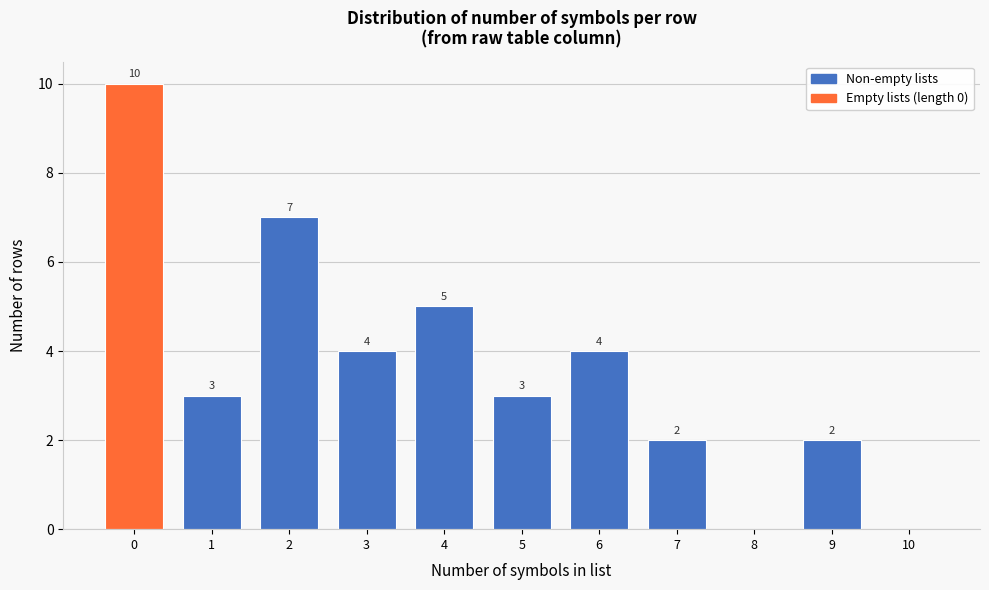

Reading left to right, list all the values displayed in this chart.

0=10	1=3	2=7	3=4	4=5	5=3	6=4	7=2	8=0	9=2	10=0